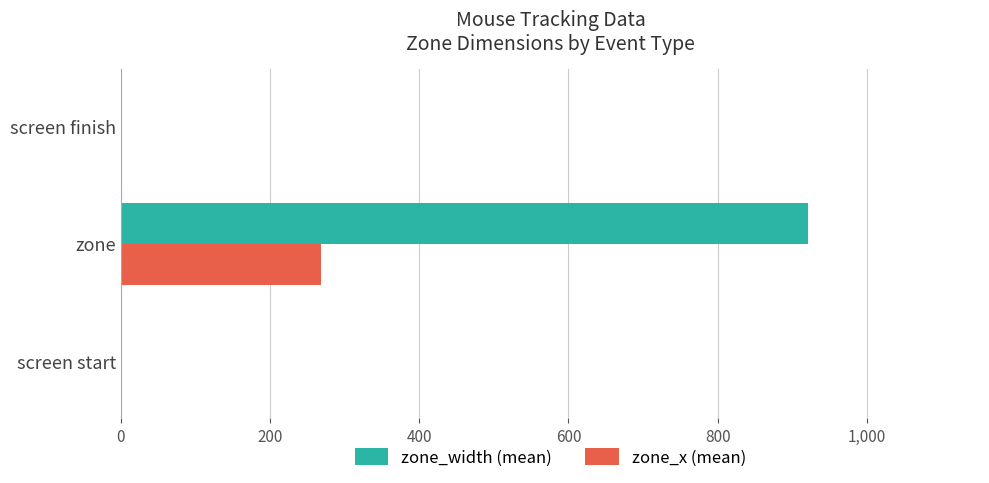

What is the greatest value displayed?

921.5